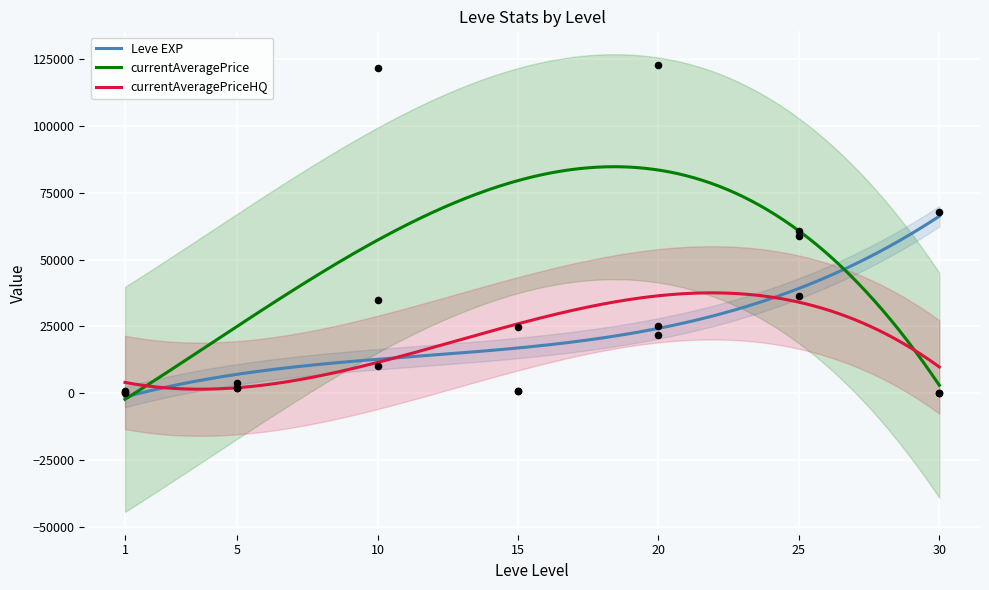

At which category is the sum across all series the highest?

20